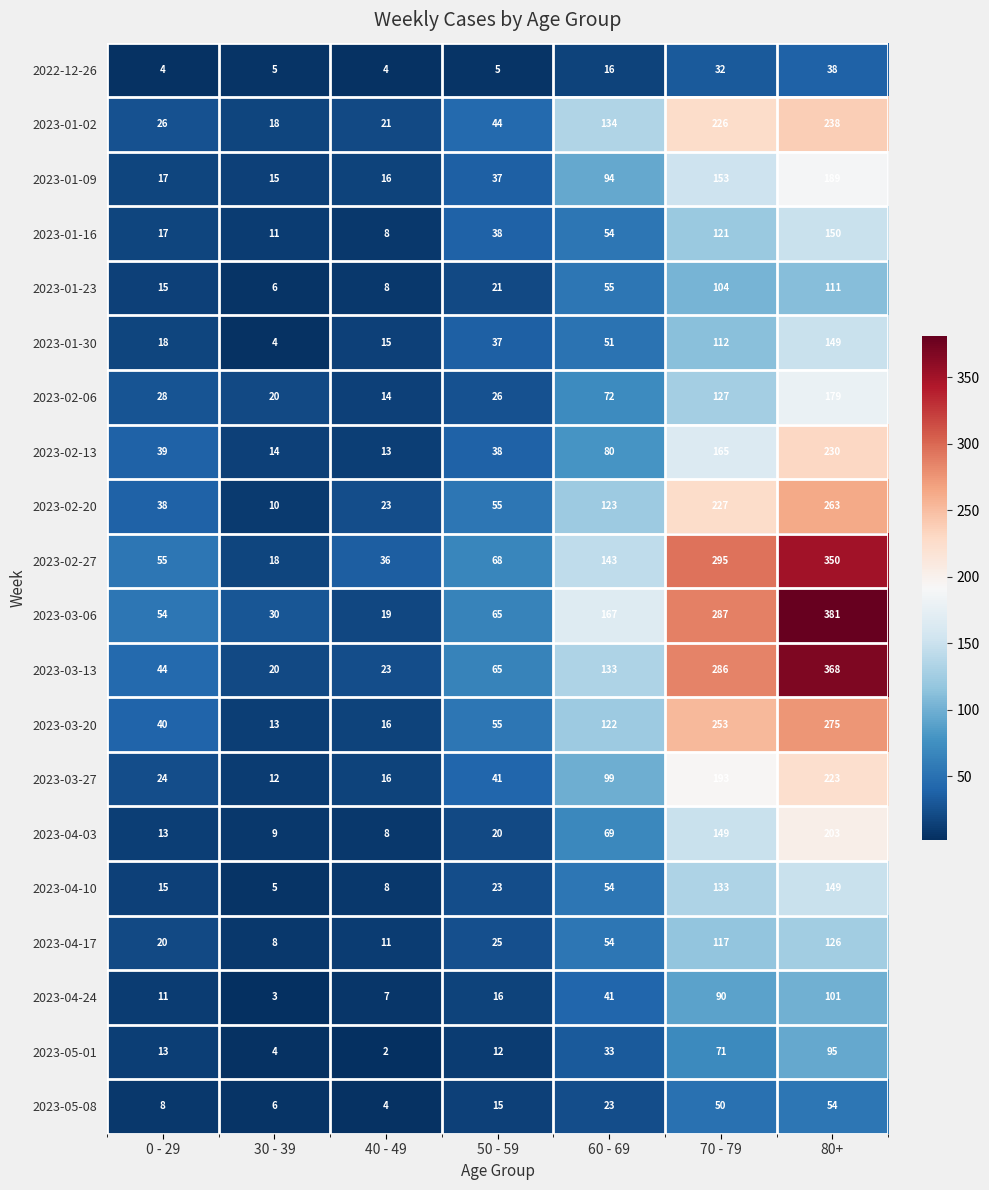

What is the difference between the maximum and minimum values in the 2023-01-02 series?

220